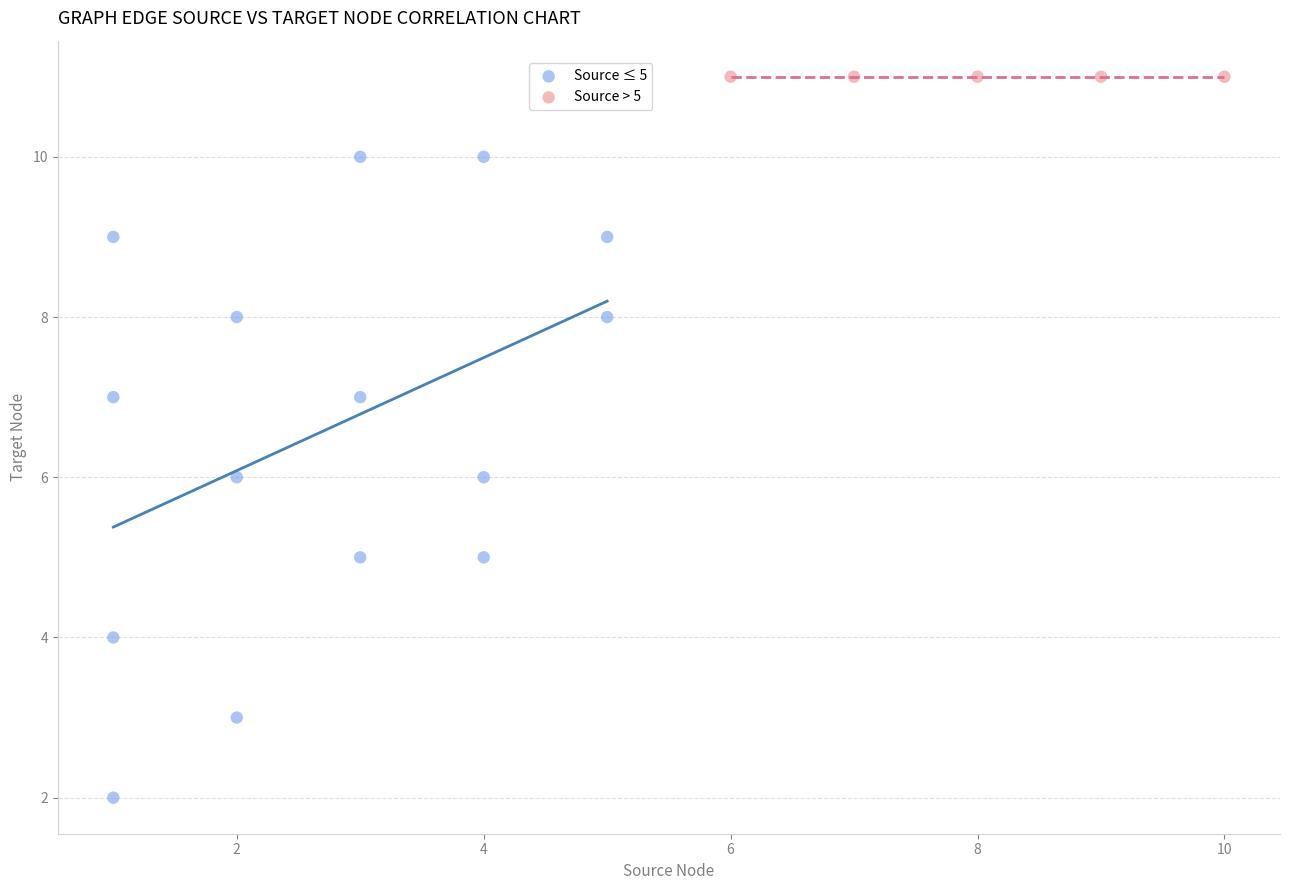

Which series reaches the maximum Y coordinate?

Source > 5